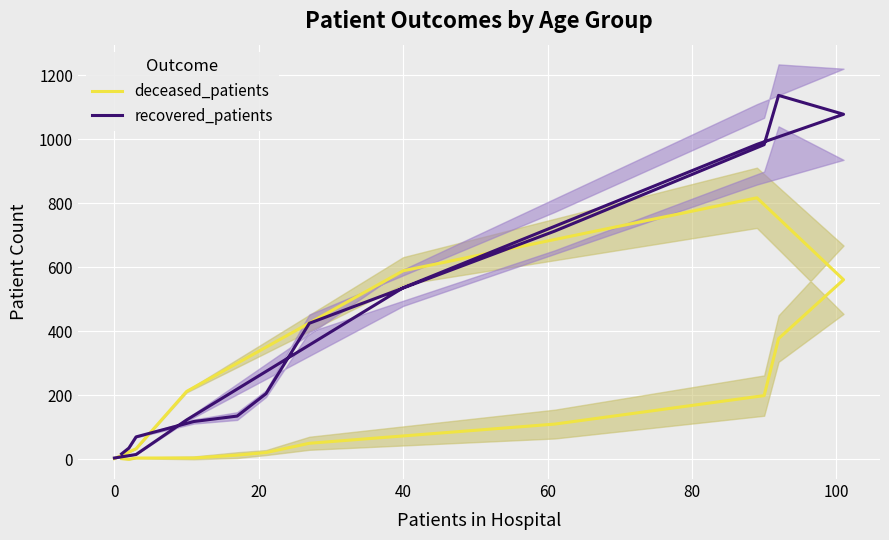

How many intersections are there between recovered_patients and deceased_patients?

2